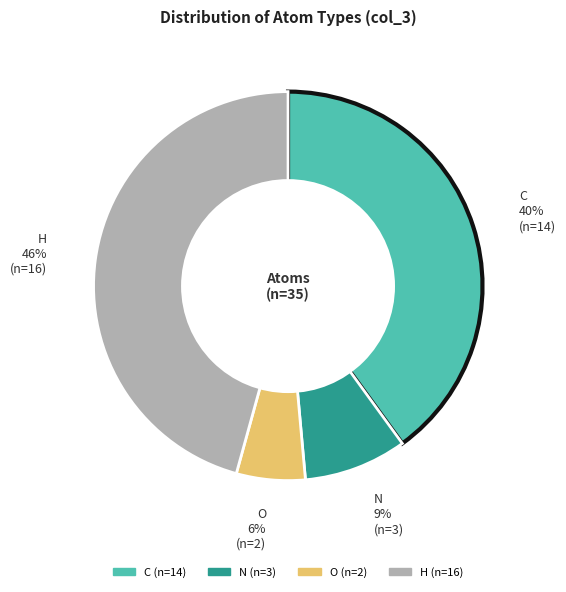

Count the number of slices in the pie.

4